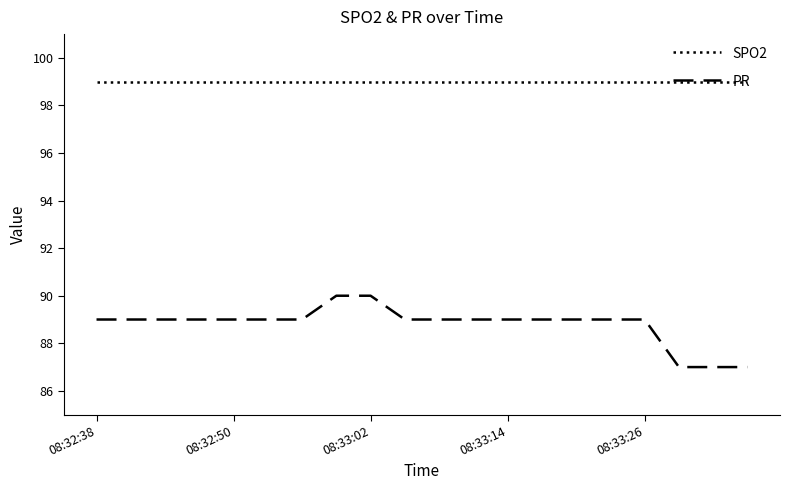

What is the maximum value for SPO2?

99